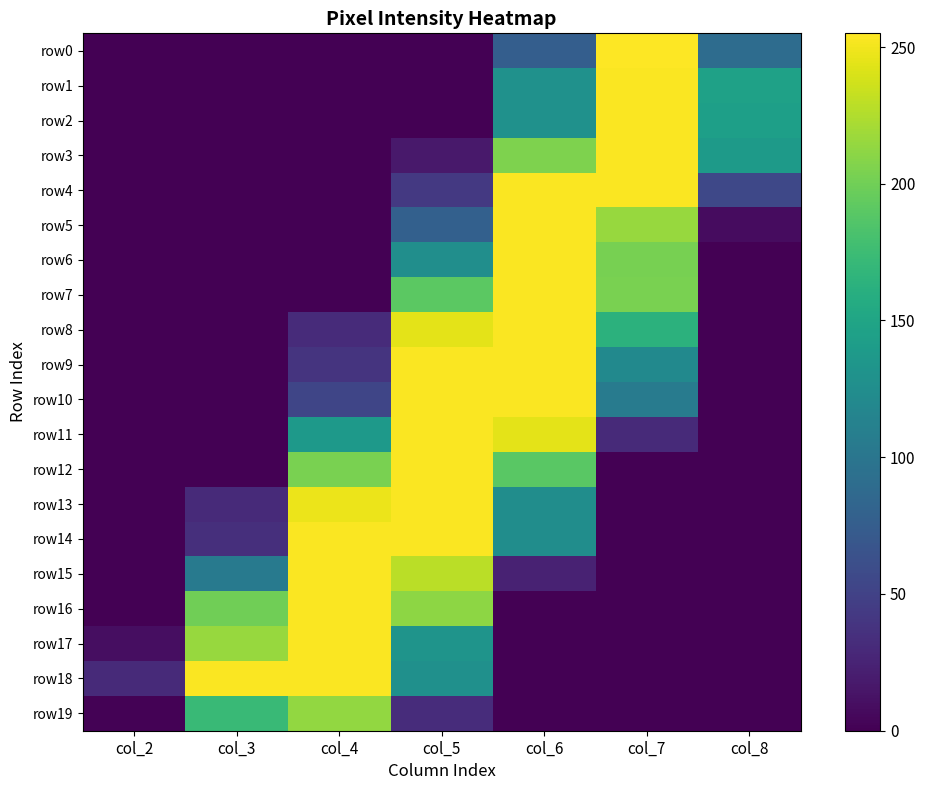

Which has a higher value, col_4 or col_6?

col_6